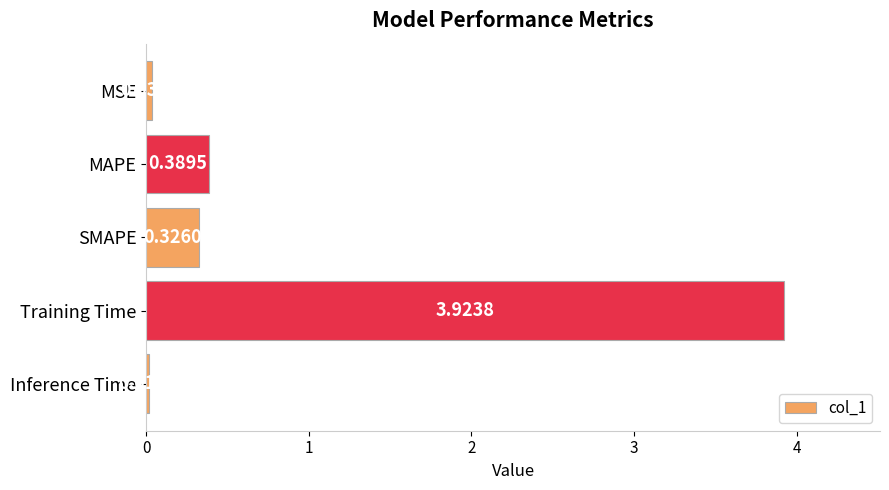

Rank the categories by value from lowest to highest.

Inference Time, MSE, SMAPE, MAPE, Training Time